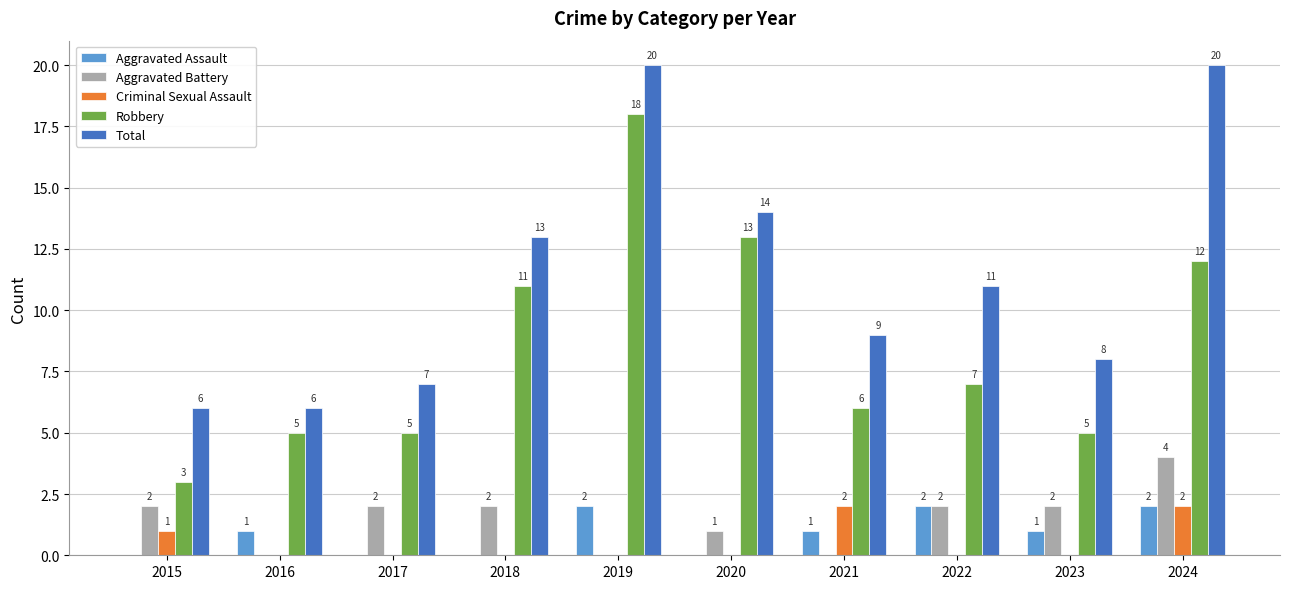

At which label is Criminal Sexual Assault closest to 1?

2015